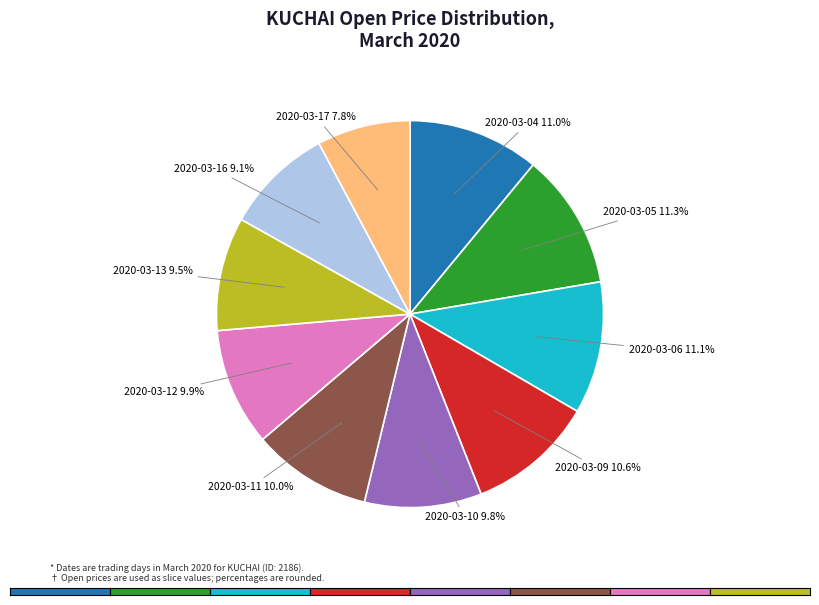

Does any single category account for the majority?

No